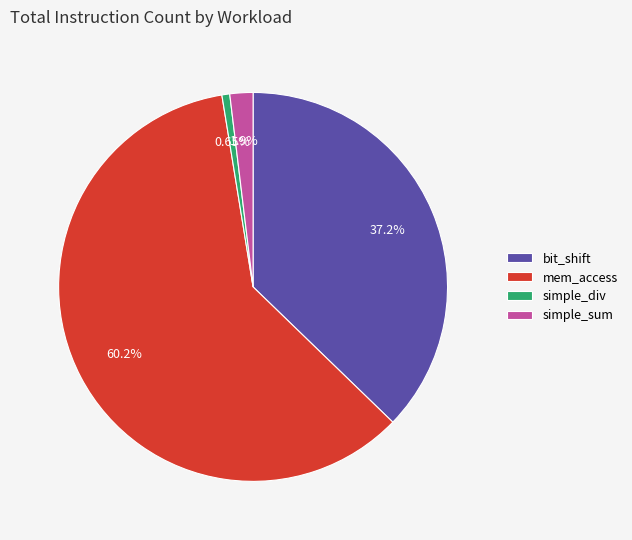

Rank the categories by value from lowest to highest.

simple_div, simple_sum, bit_shift, mem_access